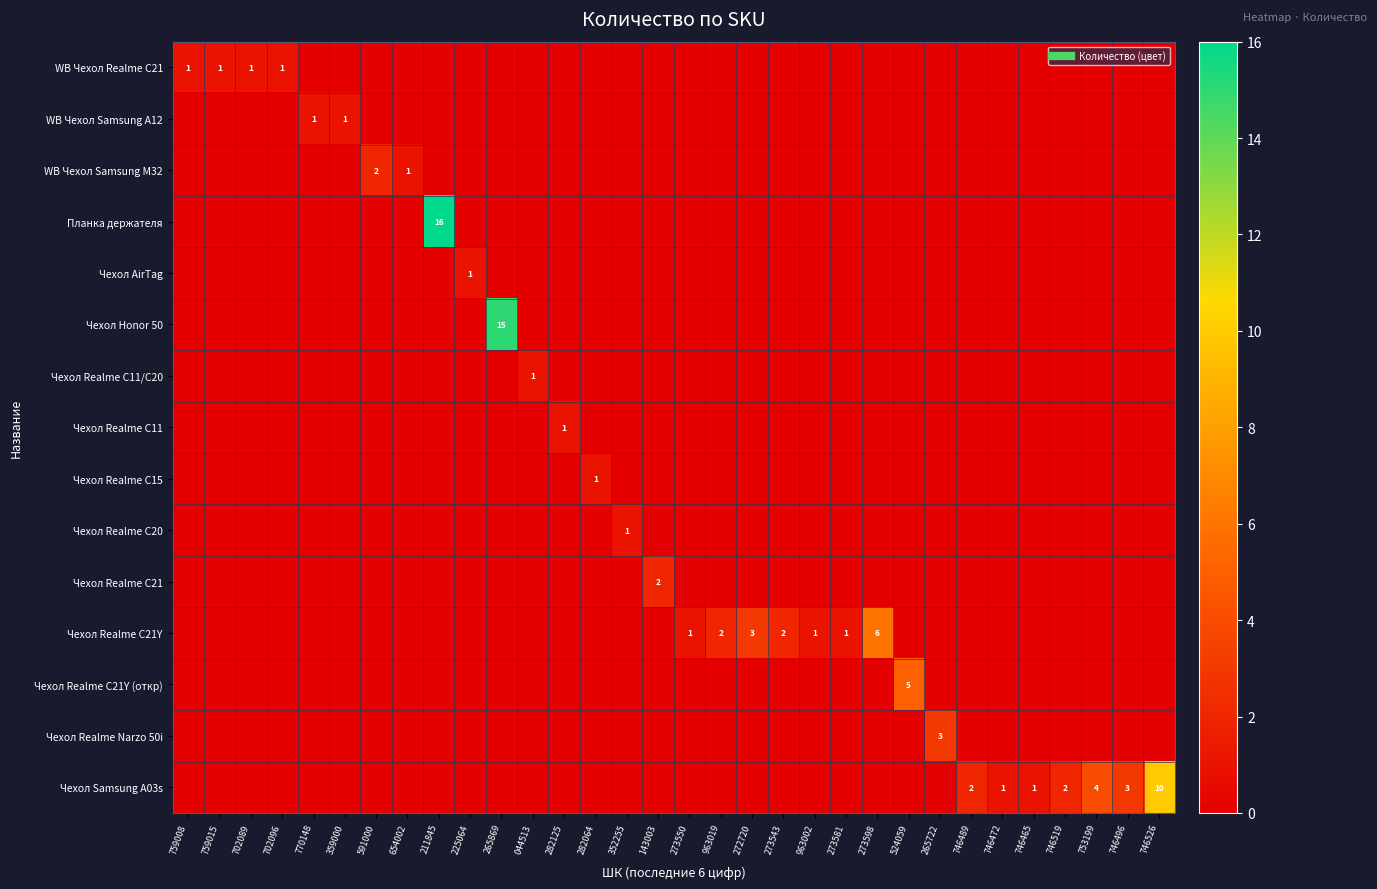

Between 759008 and 746519, which series saw the biggest shift?

Чехол Samsung A03s